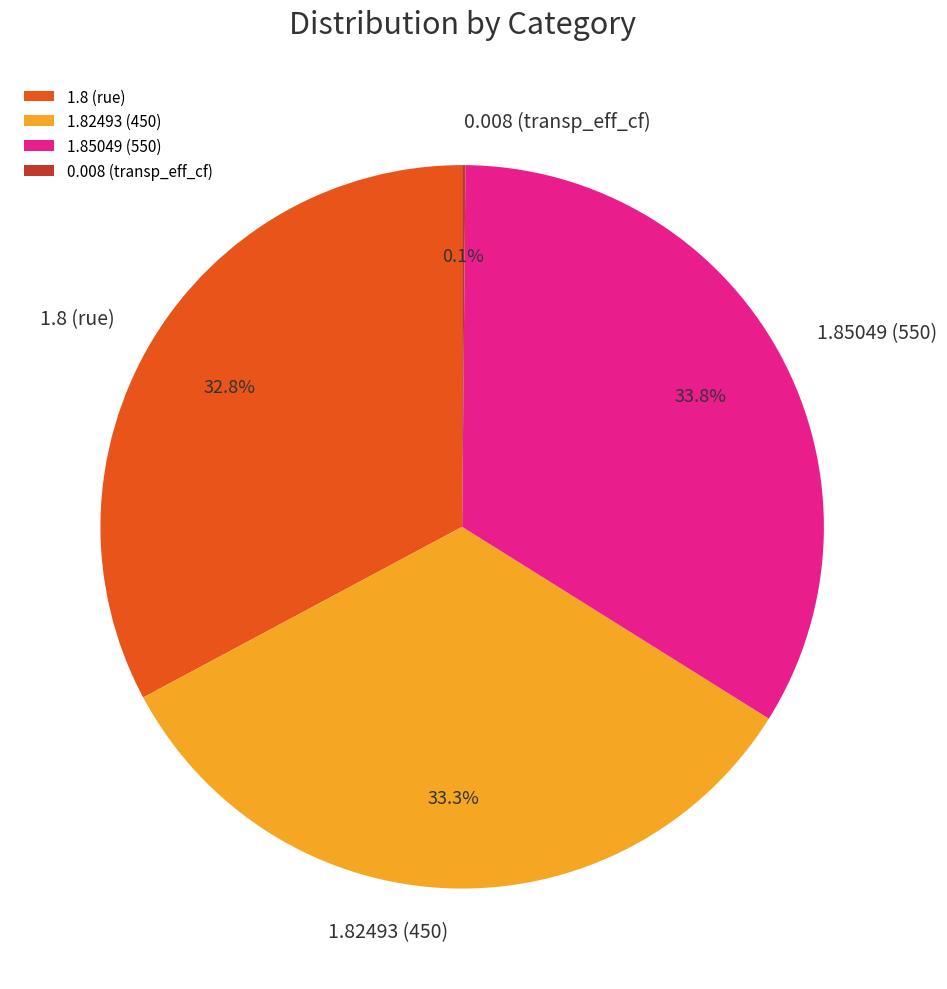

Is the sum of 1.85049 (550) and 1.8 (rue) greater than half?

Yes